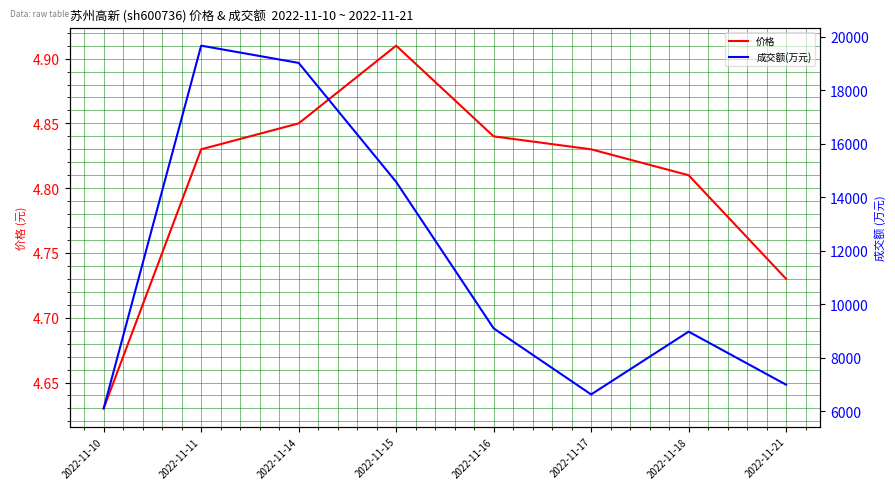

Does the chart display data point markers on the line(s)?

No